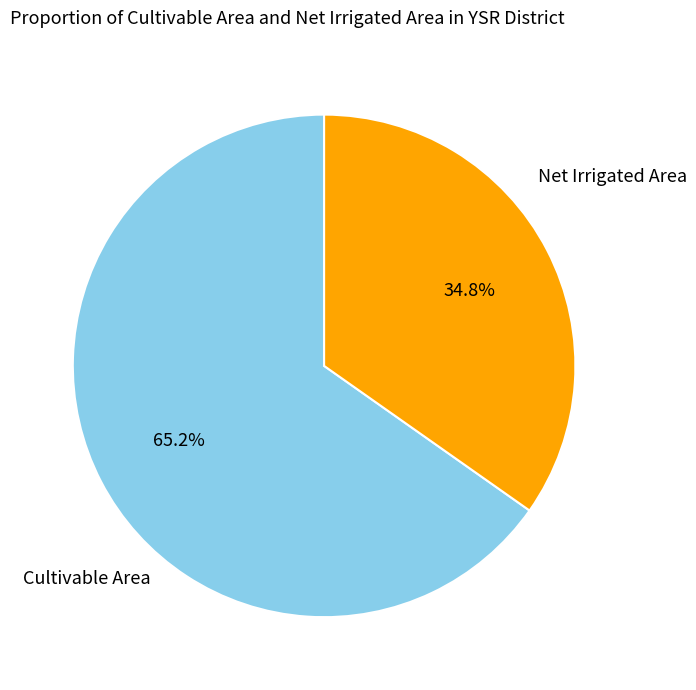

Does any single category account for the majority?

Yes